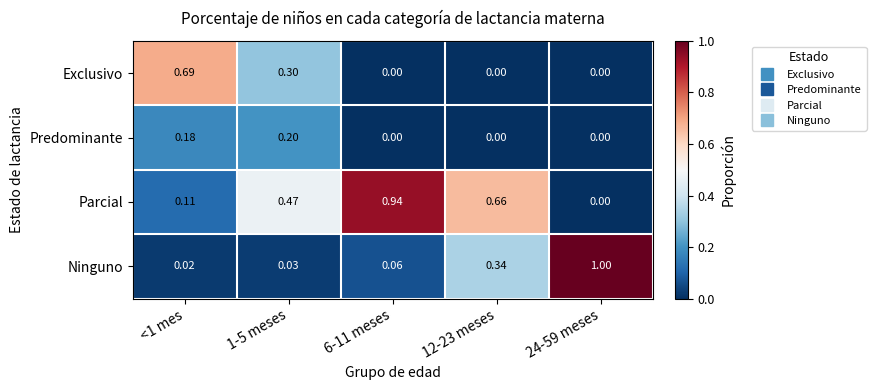

At <1 mes, list the series in order from largest to smallest.

Exclusivo, Predominante, Parcial, Ninguno